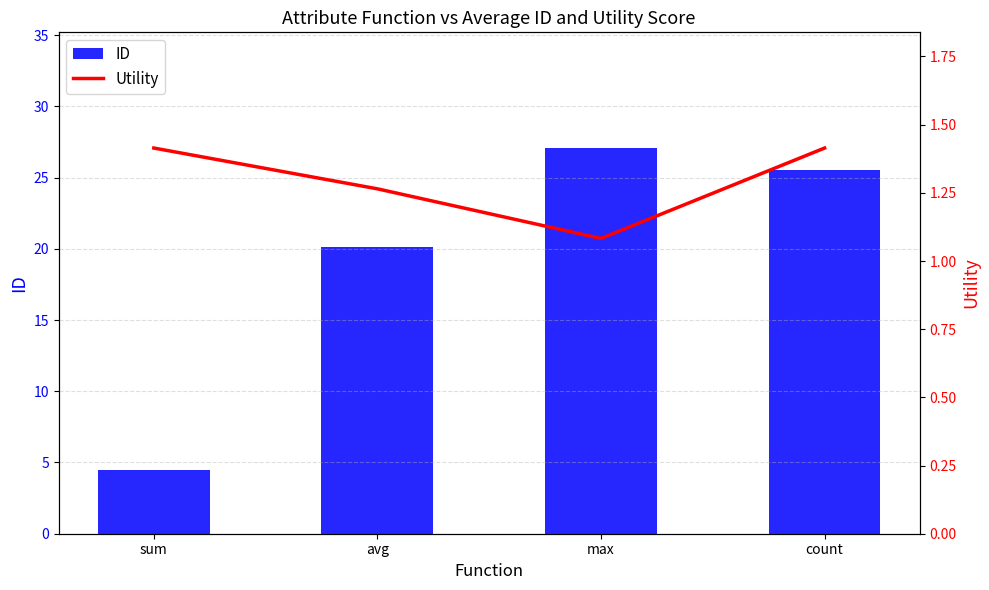

What is the difference between the maximum and minimum values in the ID series?

22.6